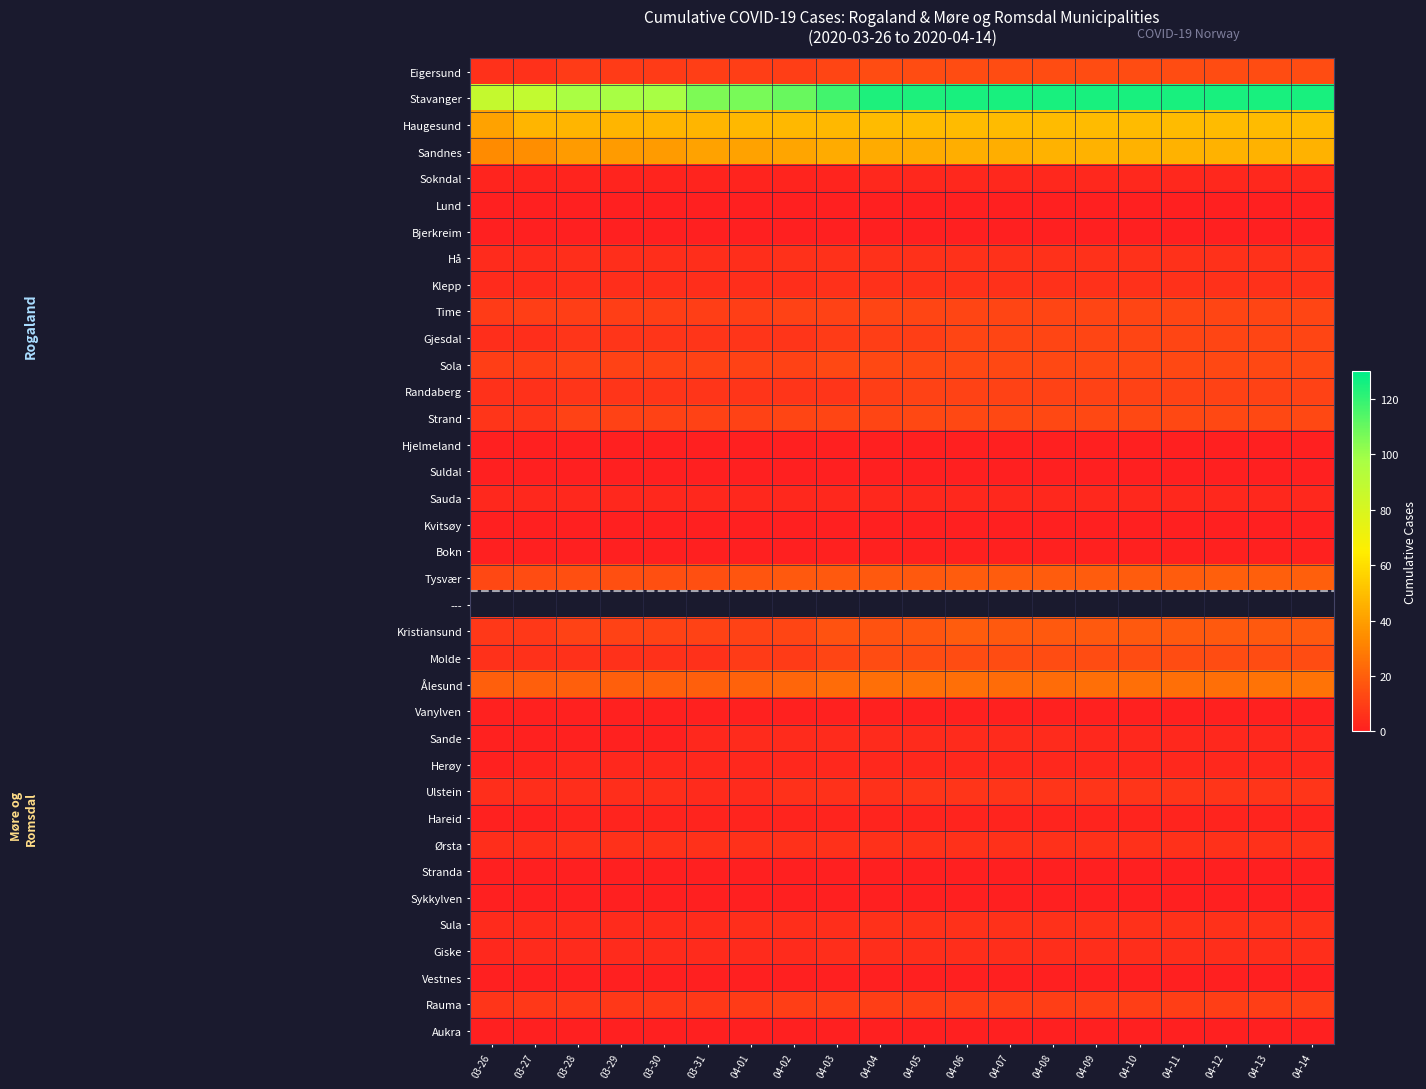

Between 04-01 and 04-14, which series saw the biggest shift?

Stavanger